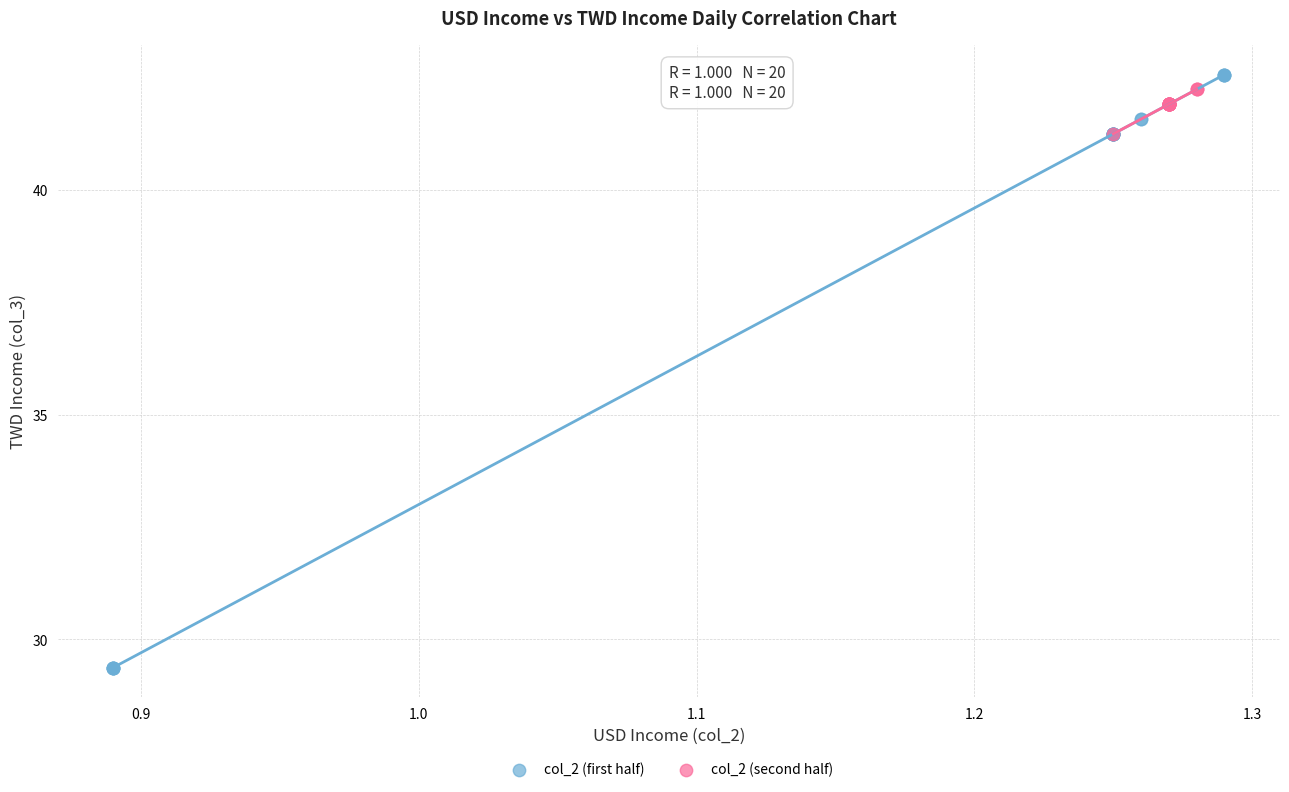

Which series has the largest Y range (max minus min)?

col_2 (first half)